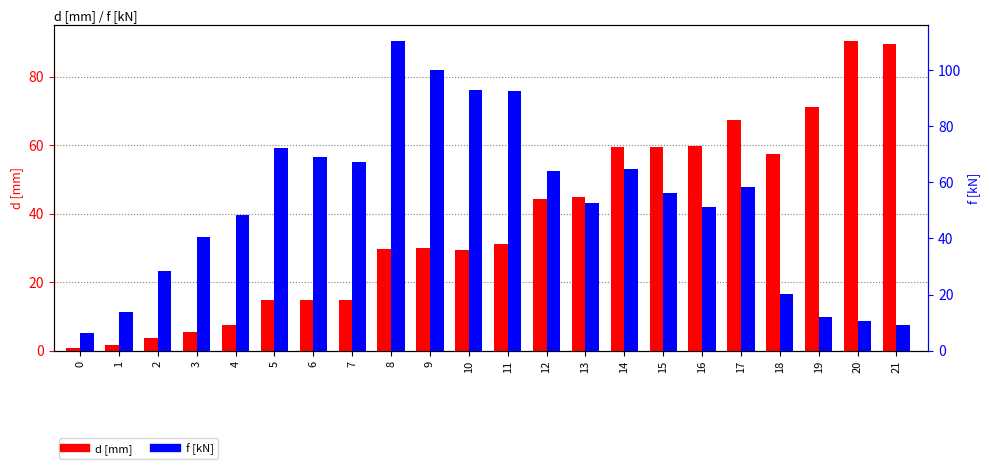

List the series in order of their overall mean, lowest first.

d [mm], f [kN]